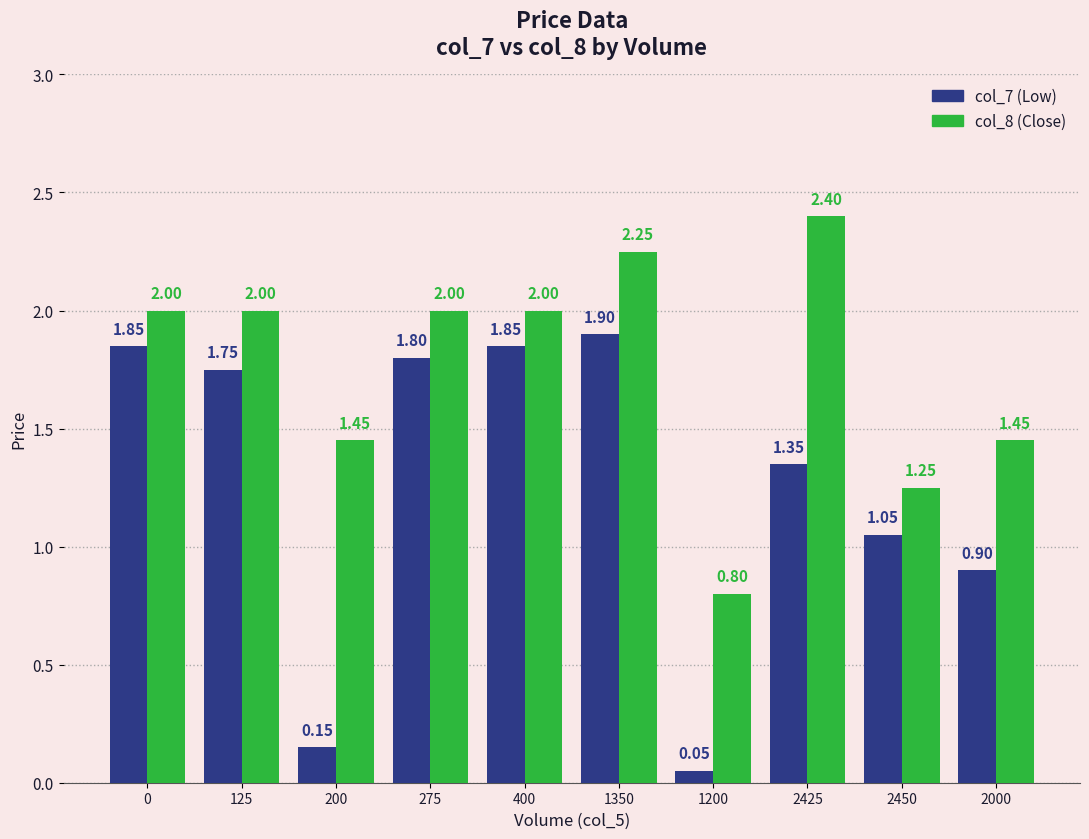

What is the total value across all series at 2450?

2.3